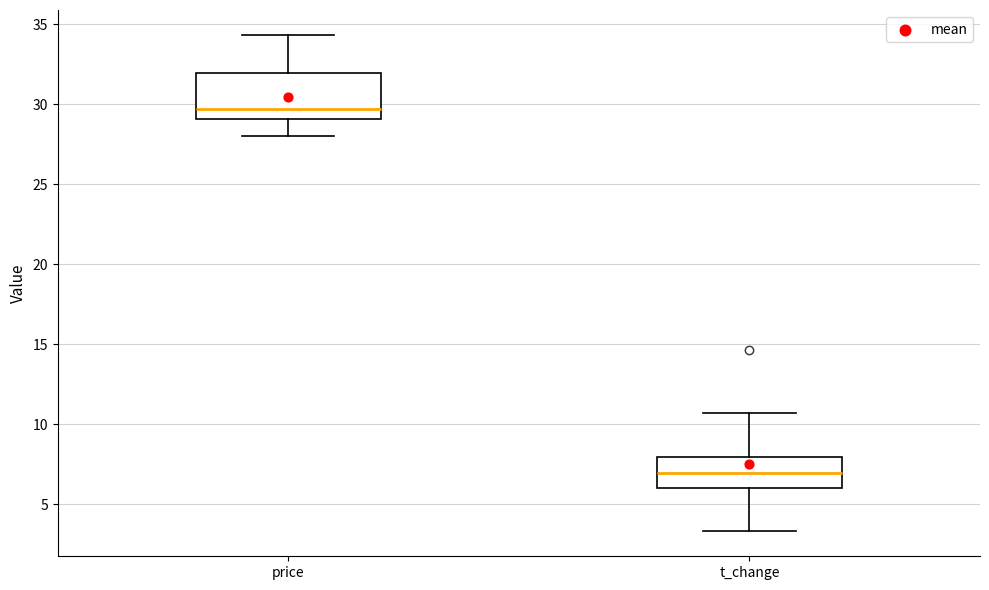

Which box is the tallest, from its lower edge to its upper edge?

price